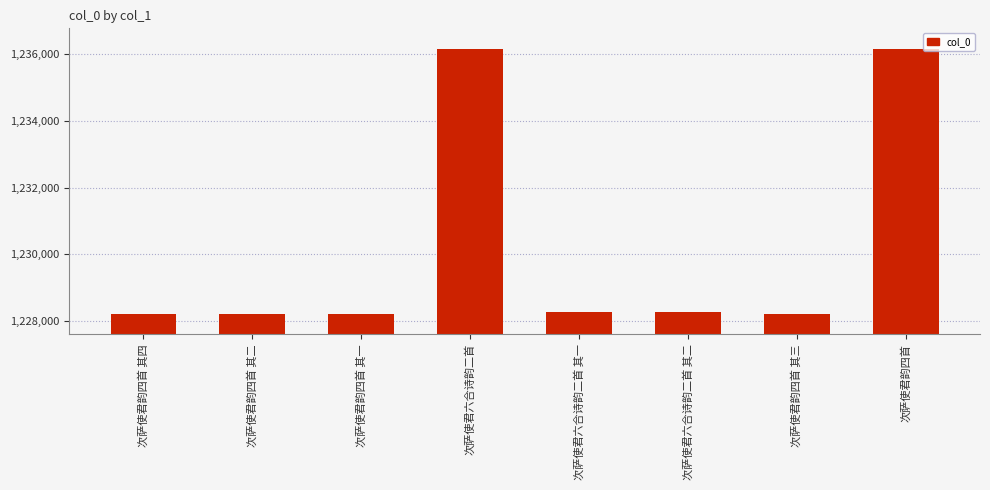

What is the minimum value shown in the chart?

1228210